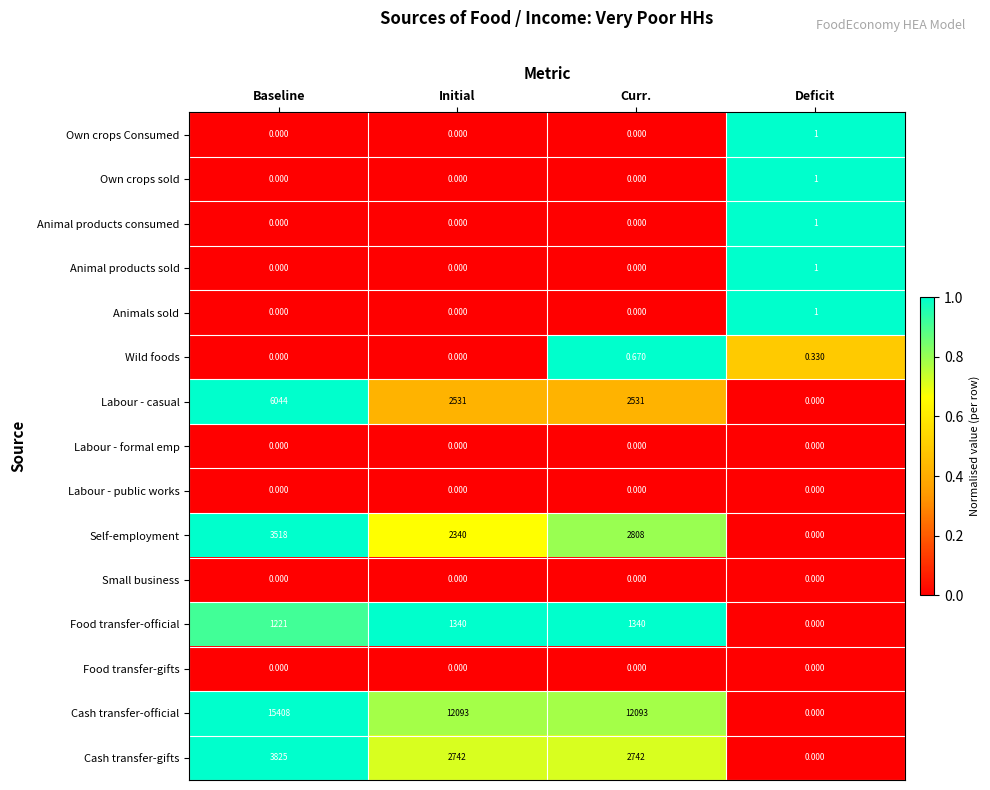

Which series changed the most between Initial and Deficit?

Cash transfer-official